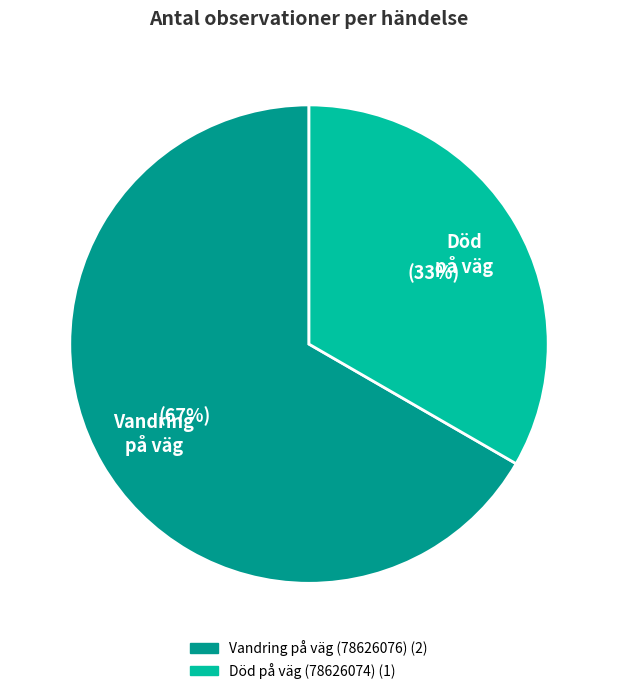

What is the majority slice?

Vandring på väg (78626076)